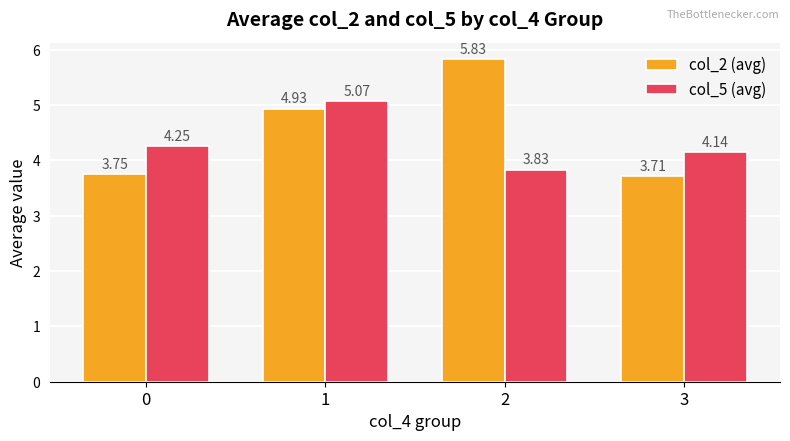

List the series in order of their overall mean, lowest first.

col_5 (avg), col_2 (avg)